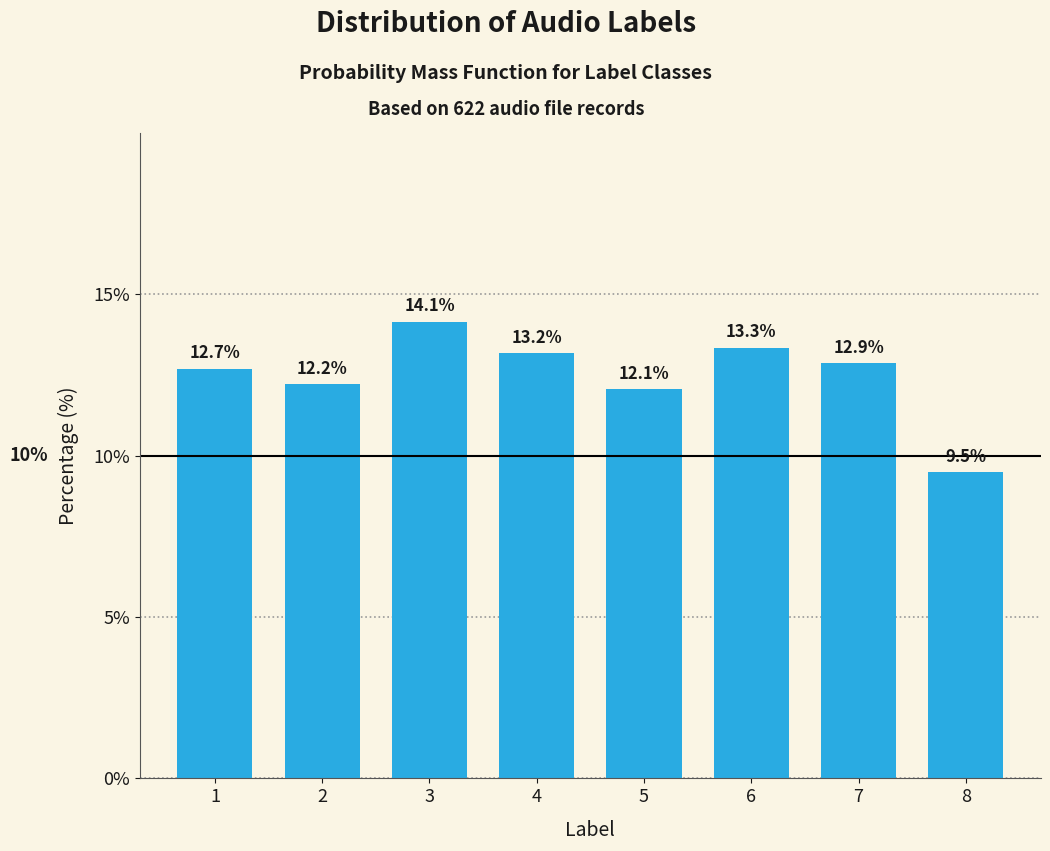

Reading left to right, transcribe all the data shown in this chart.

1=12.7	2=12.2	3=14.1	4=13.2	5=12.1	6=13.3	7=12.9	8=9.5